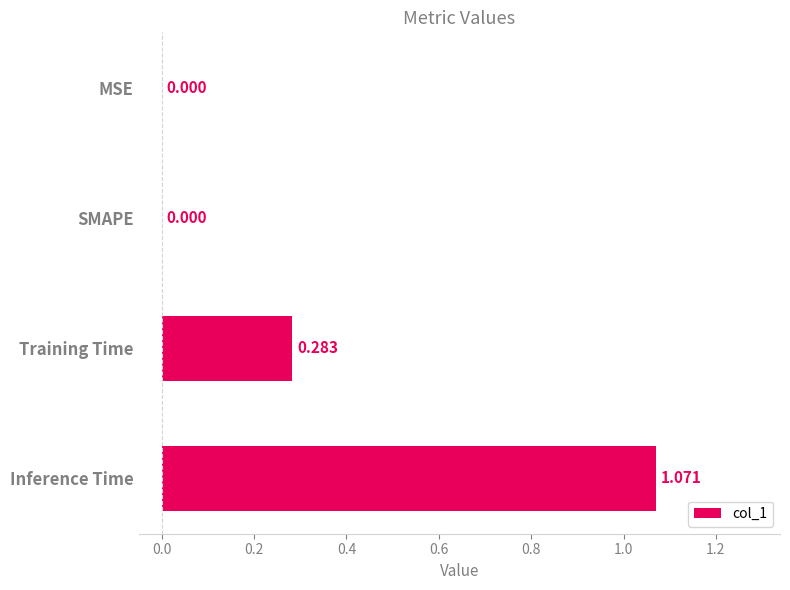

Between Inference Time and MSE, which is larger?

Inference Time